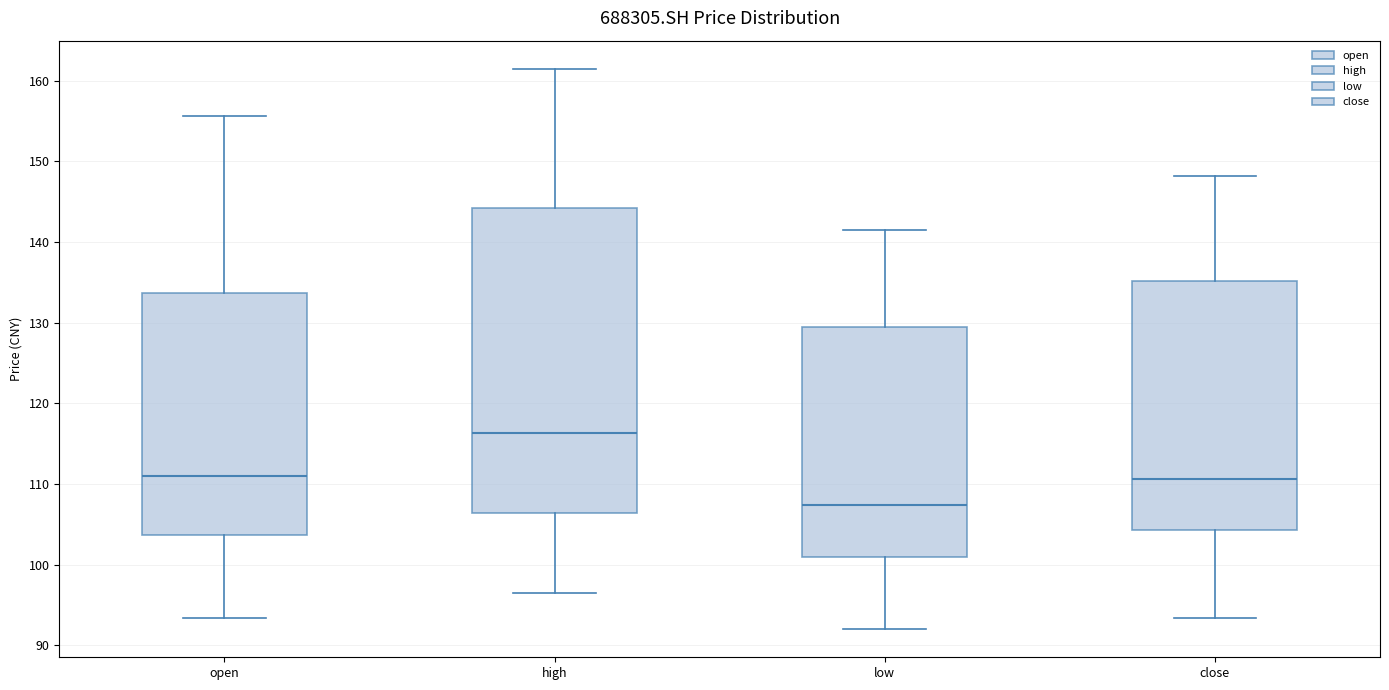

Reading left to right, read every box against the y-axis: the position of its median line, the range the box covers, and the ends of its whiskers. The values are not printed on the chart, so give them approximately, as read against the axis.

open: median 111, box 104 to 134, whiskers 93 to 156
high: median 116, box 106 to 144, whiskers 97 to 162
low: median 107, box 101 to 129, whiskers 92 to 142
close: median 111, box 104 to 135, whiskers 93 to 148